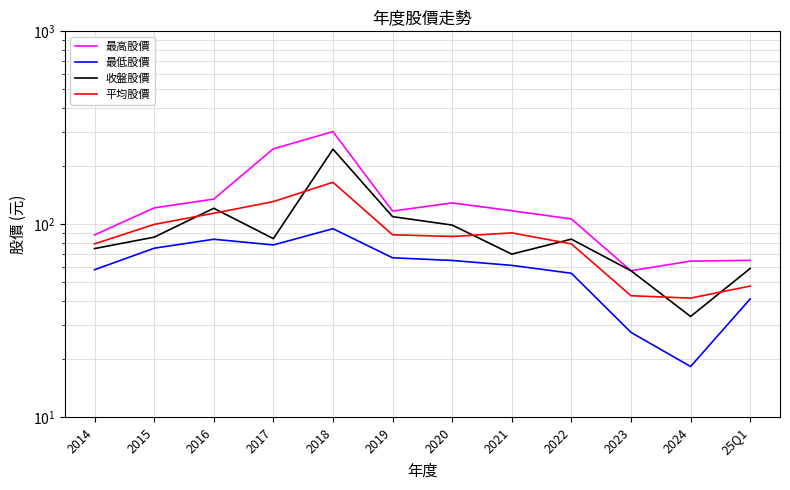

What position from the right is 2017?

9